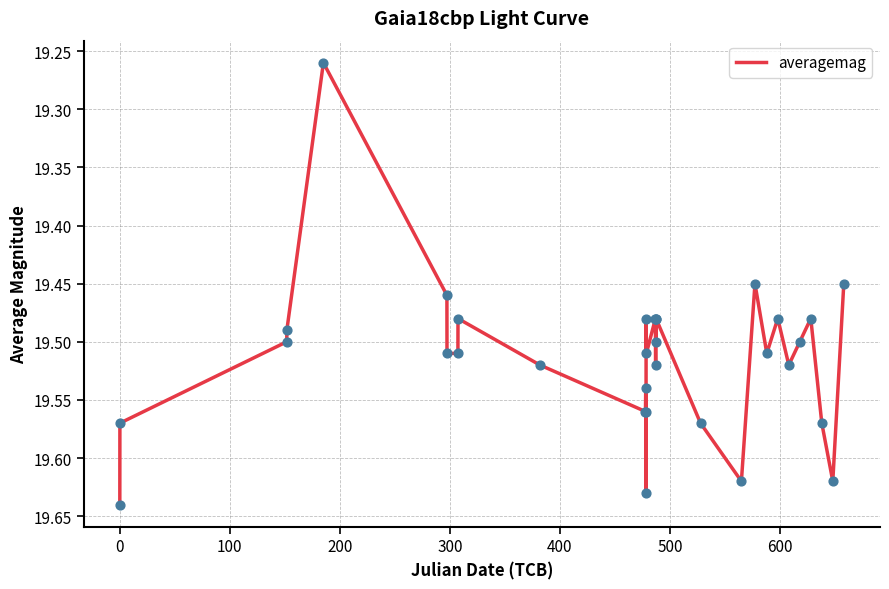

What is the difference between the maximum and minimum values?

0.4